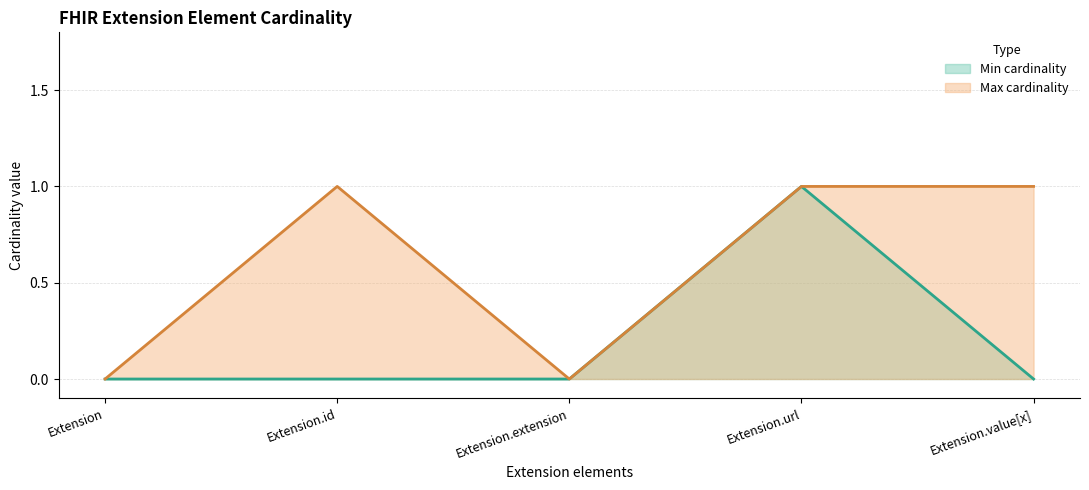

At which category is the sum across all series the highest?

Extension.url